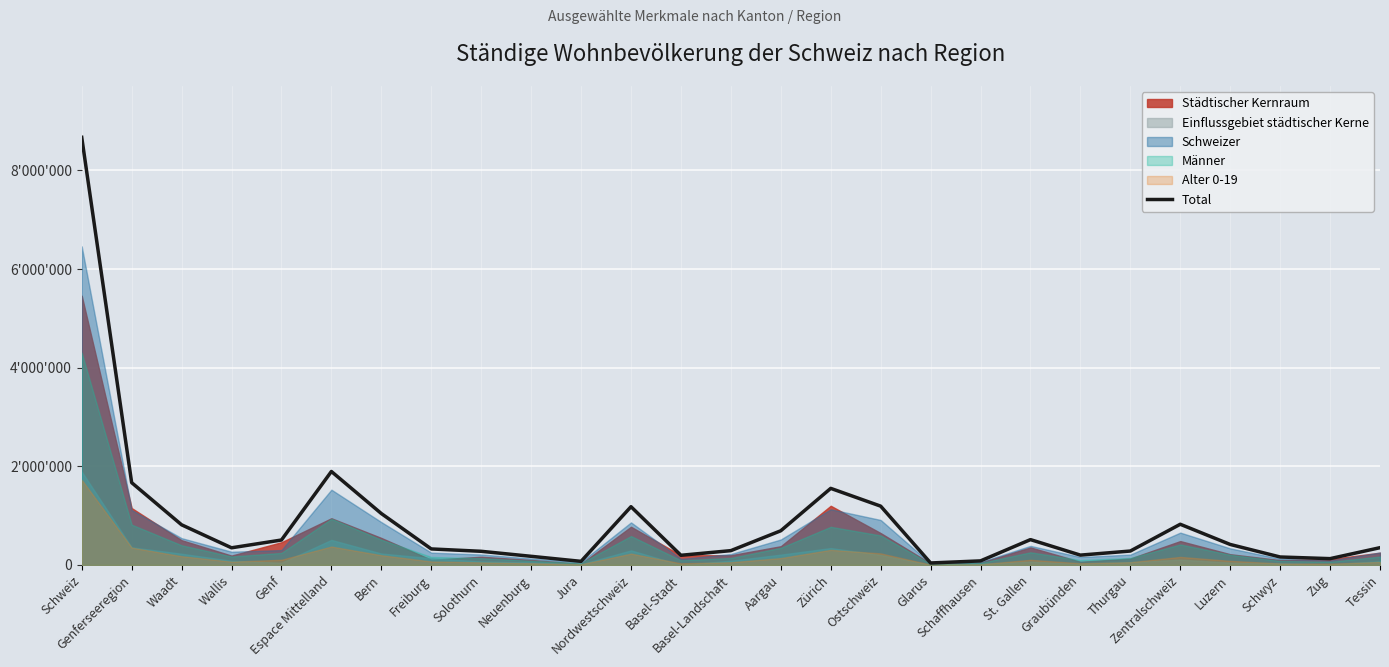

How many data points are less than 350986?

13